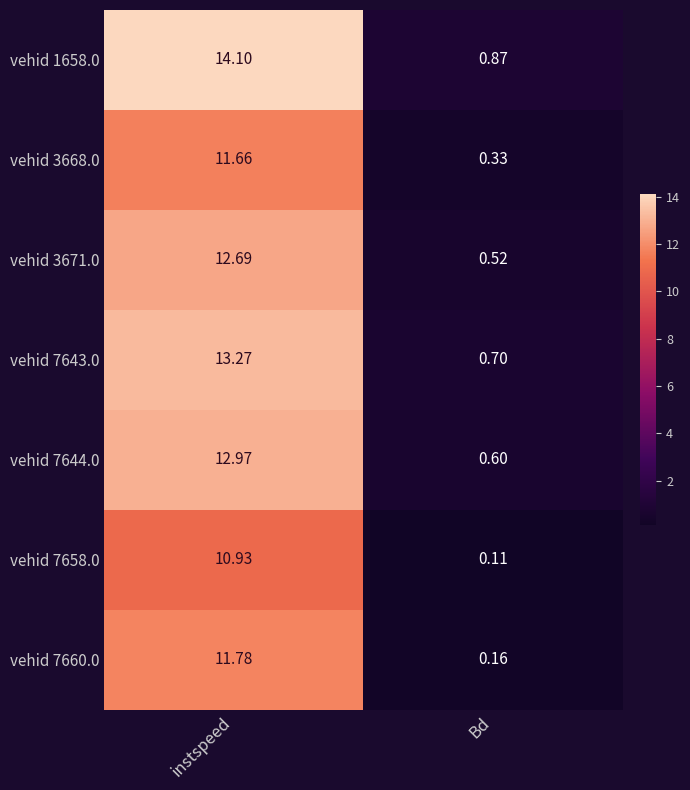

What is the difference between the highest and lowest values at Bd?

0.8